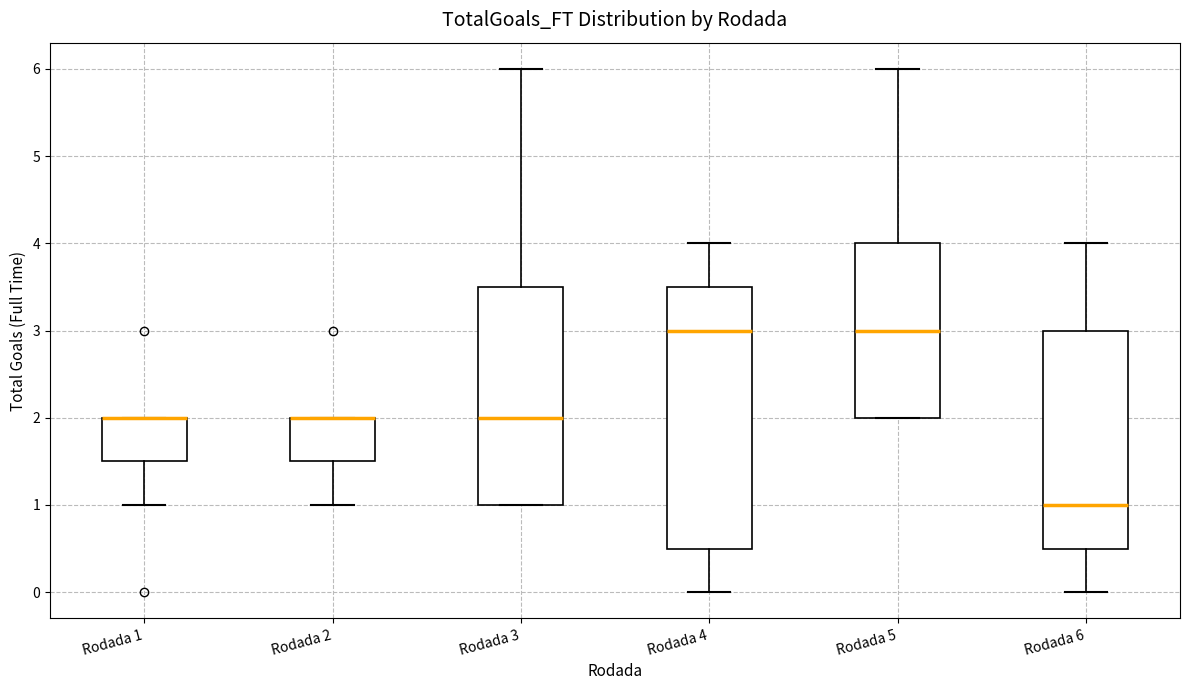

Where does the lower whisker of the box for Rodada 2 end on the y-axis? The values are not printed on the chart, so give them approximately, as read against the axis.

1.0